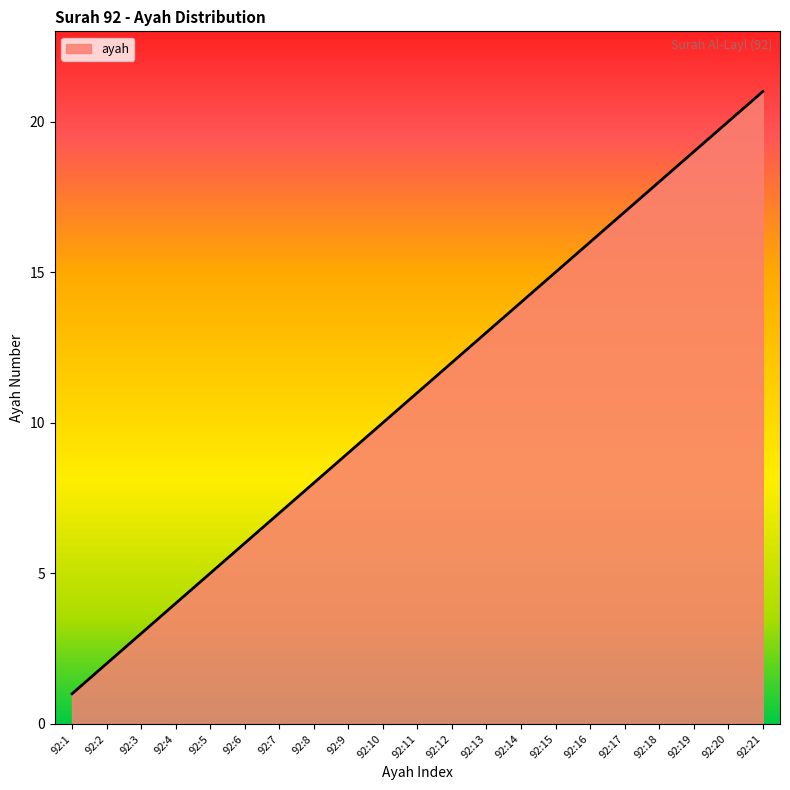

Approximately how many times larger is the value at 92:16 compared to 92:9?

1.8